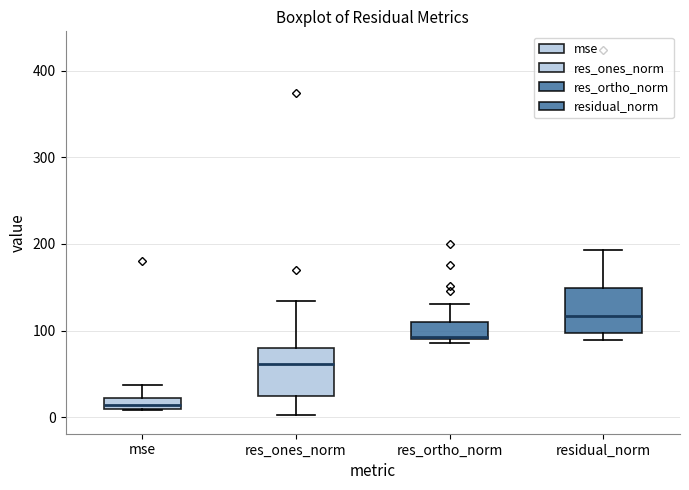

Where does the lower whisker of the box for res_ones_norm end on the y-axis? The values are not printed on the chart, so give them approximately, as read against the axis.

0